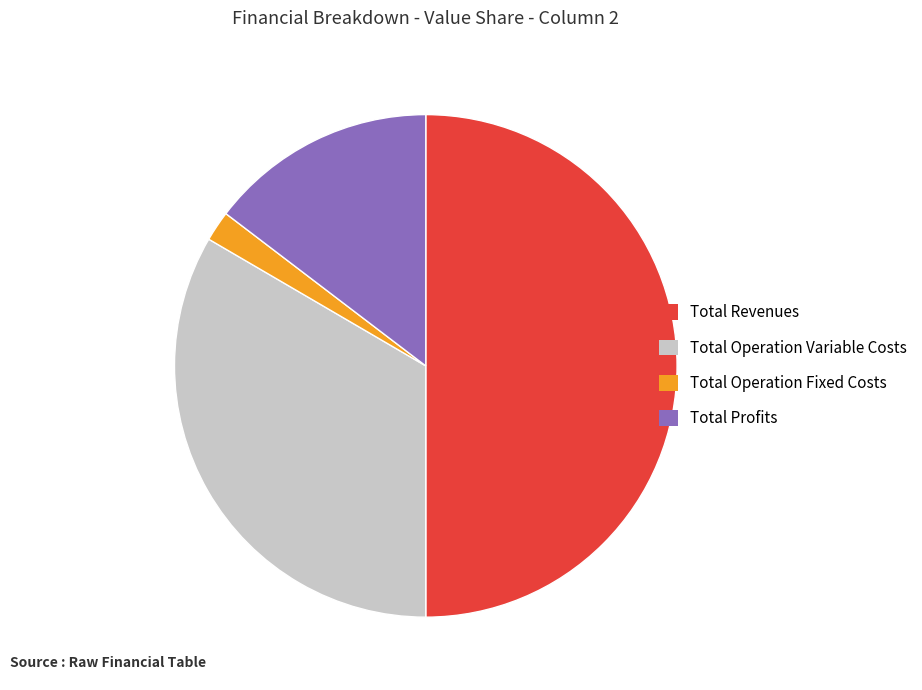

Combined, do Total Operation Fixed Costs and Total Operation Variable Costs account for over 50%?

No